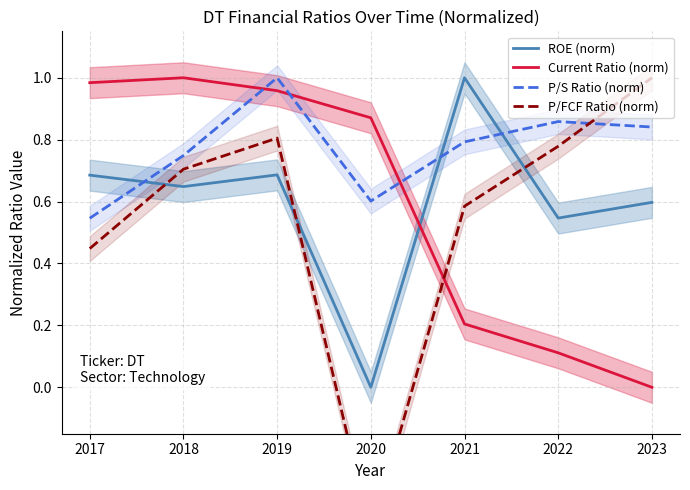

Reading left to right, what are all the values shown in this chart?

ROE (norm): 2017=0.7	2018=0.6	2019=0.7	2020=0.0	2021=1.0	2022=0.5	2023=0.6
Current Ratio (norm): 2017=1.0	2018=1.0	2019=1.0	2020=0.9	2021=0.2	2022=0.1	2023=0.0
P/S Ratio (norm): 2017=0.5	2018=0.7	2019=1.0	2020=0.6	2021=0.8	2022=0.9	2023=0.8
P/FCF Ratio (norm): 2017=0.4	2018=0.7	2019=0.8	2020=-0.5	2021=0.6	2022=0.8	2023=1.0